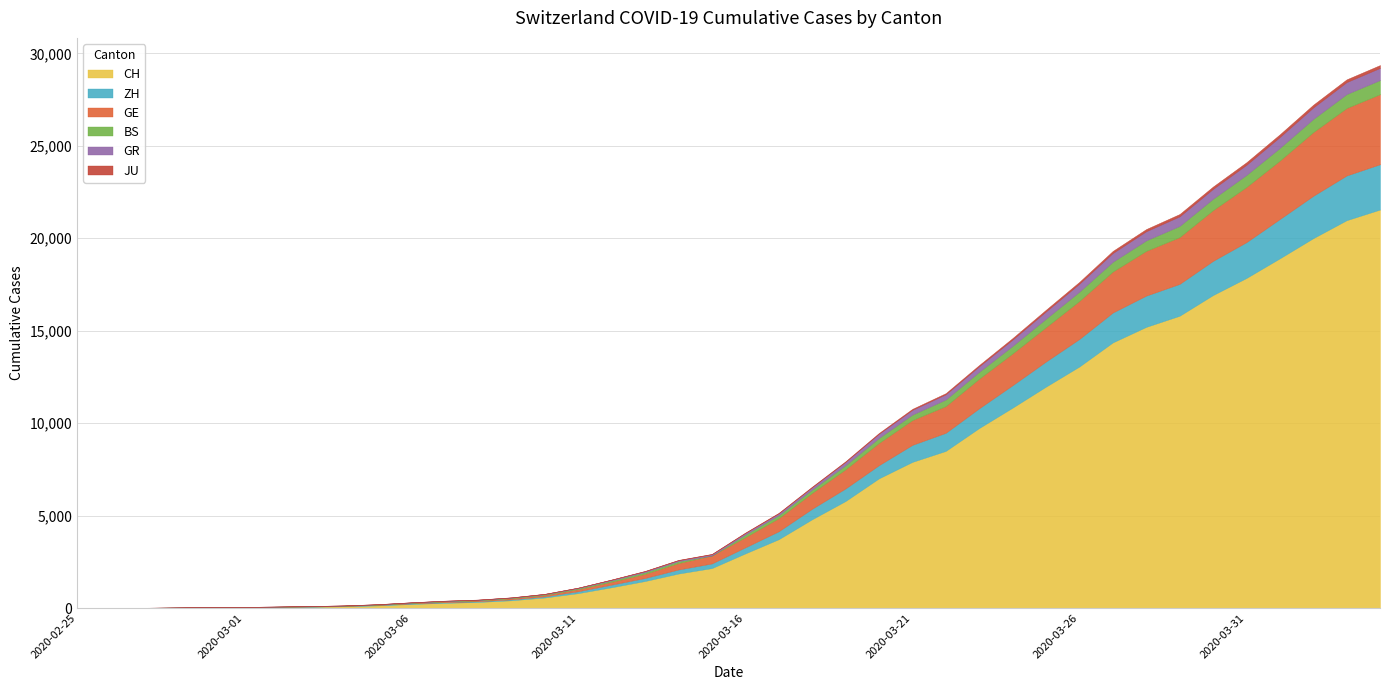

Does the chart display data point markers on the line(s)?

No